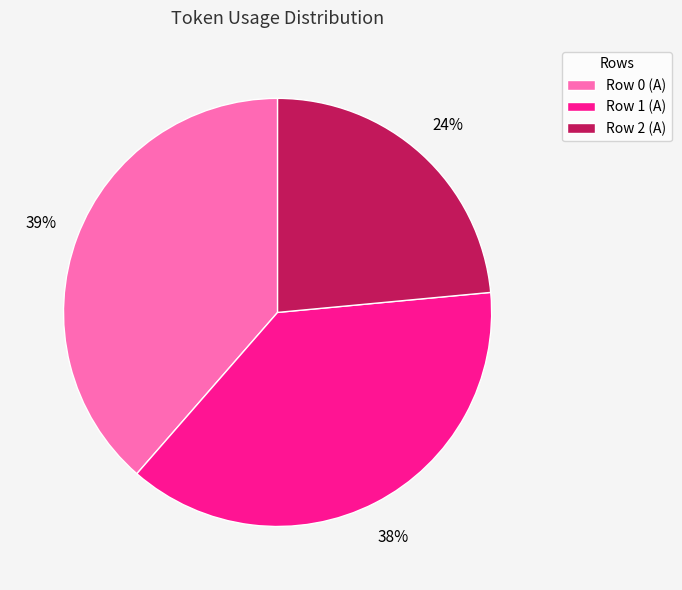

Does Row 1 (A) account for over 50% of the chart?

No